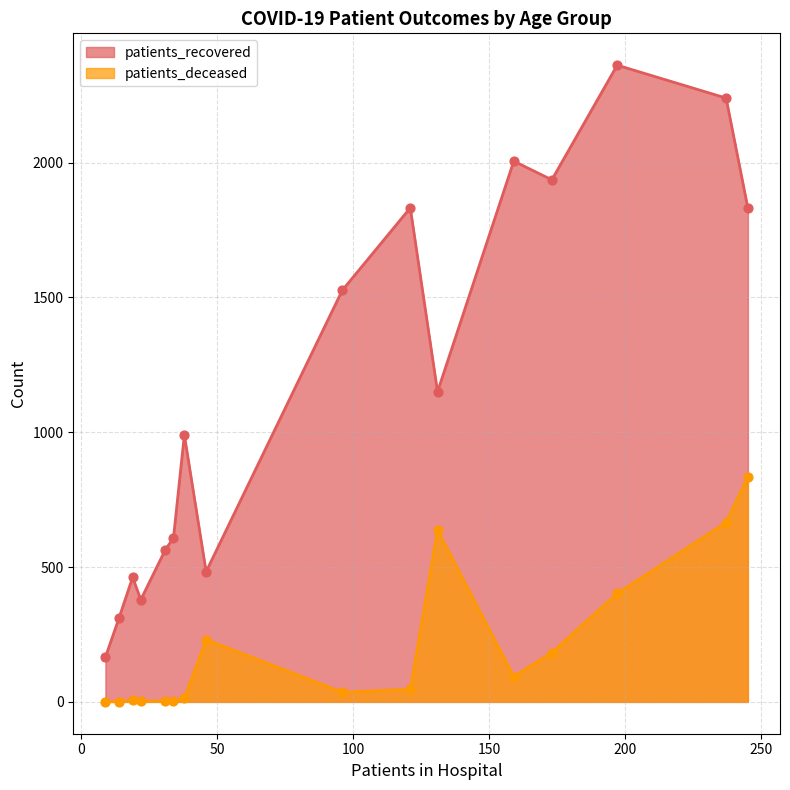

Which series contains the lowest Y value?

patients_deceased